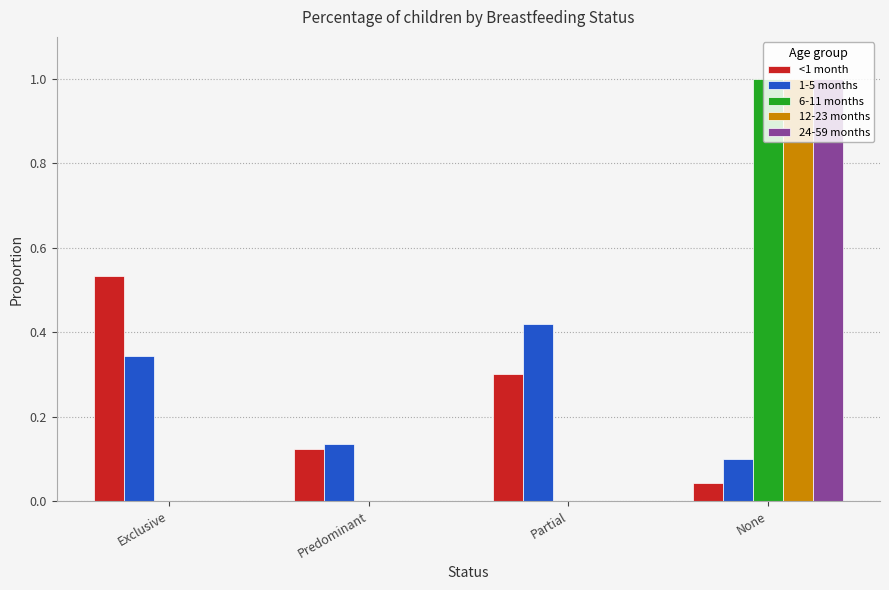

How many groups of bars are there?

4